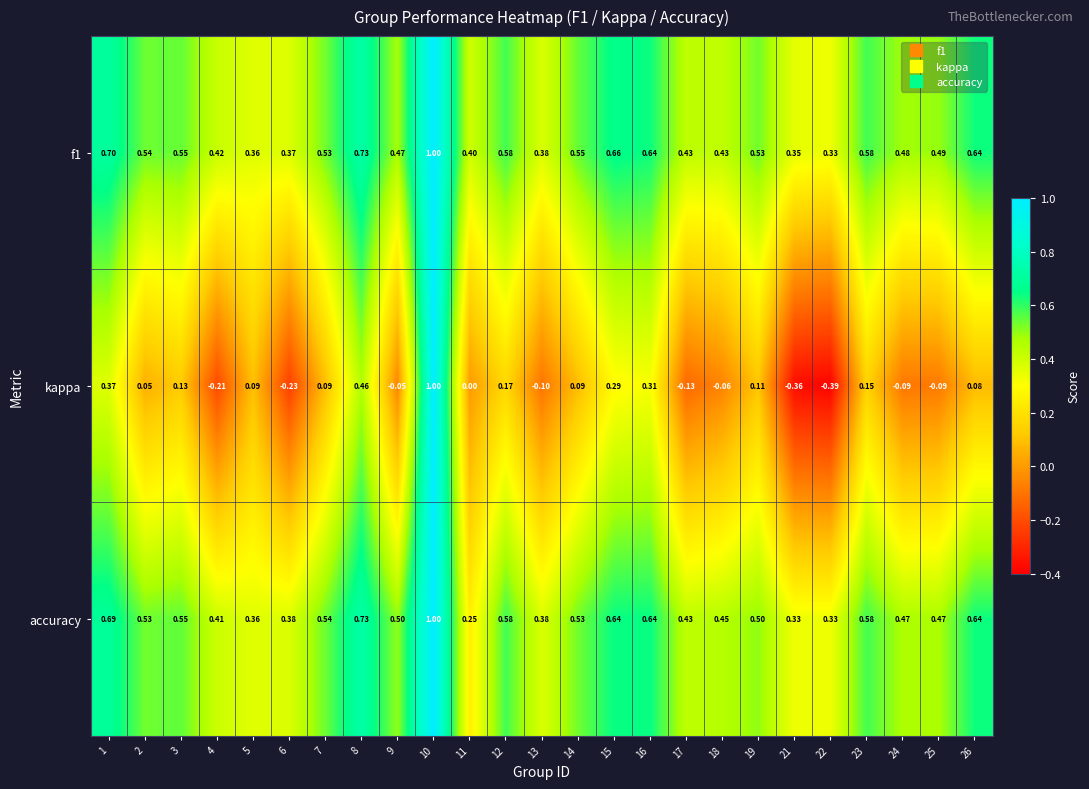

Which series has the largest range (max minus min)?

kappa